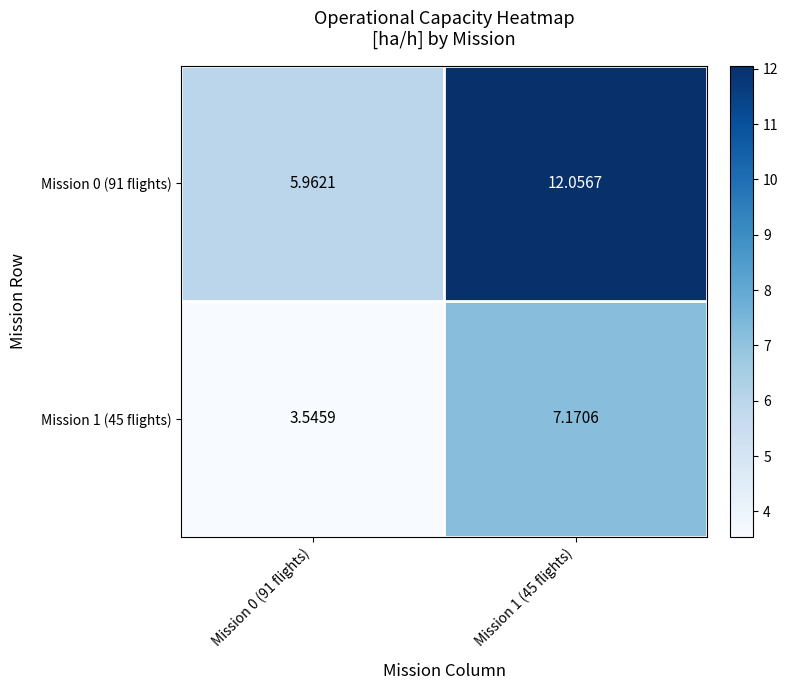

Which series has the largest total across all categories?

Mission 0 (91 flights)